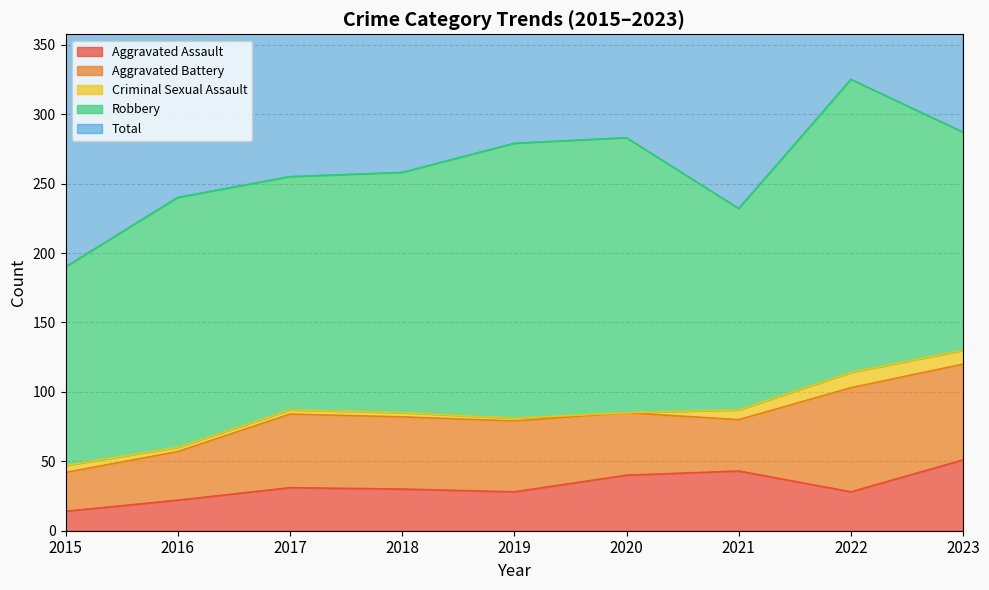

Reading right to left, transcribe all the data shown in this chart.

Aggravated Assault: 2023=51	2022=28	2021=43	2020=40	2019=28	2018=30	2017=31	2016=22	2015=14
Aggravated Battery: 2023=69	2022=75	2021=37	2020=45	2019=51	2018=52	2017=53	2016=35	2015=28
Criminal Sexual Assault: 2023=10	2022=11	2021=7	2020=0	2019=2	2018=3	2017=3	2016=3	2015=5
Robbery: 2023=157	2022=211	2021=145	2020=198	2019=198	2018=173	2017=168	2016=180	2015=143
Total: 2023=288	2022=325	2021=232	2020=284	2019=279	2018=258	2017=255	2016=240	2015=190